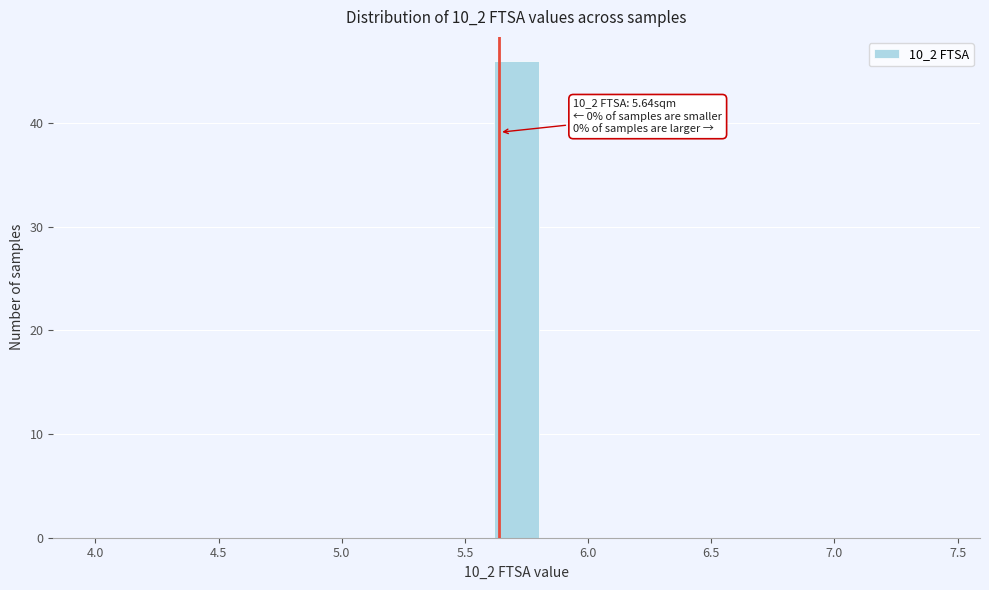

Around what value on the x-axis is the tallest bar? Give the approximate position of its centre, as read against the axis.

5.70